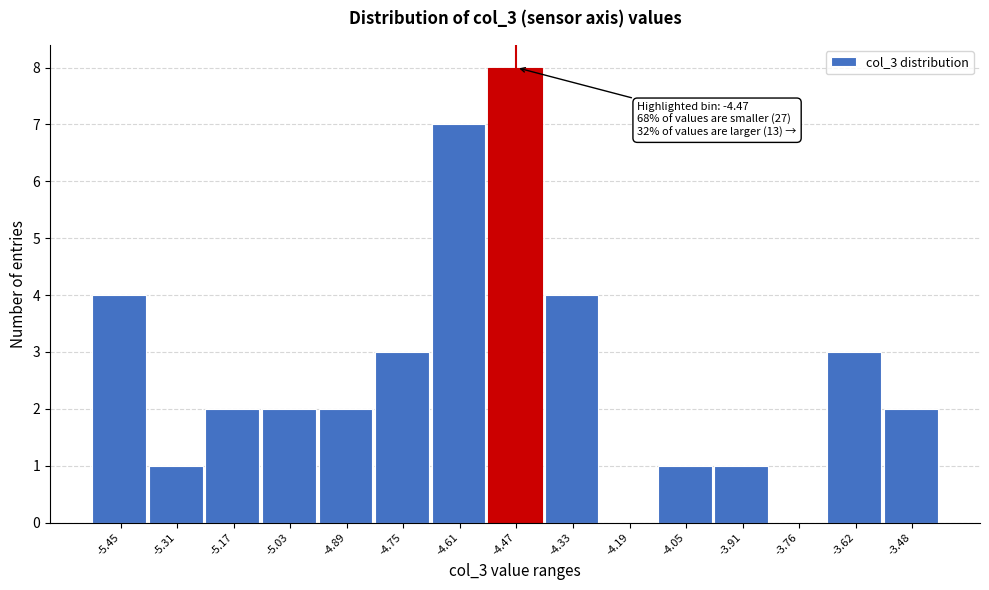

Which range on the x-axis has the tallest bar?

-4.54 to -4.40